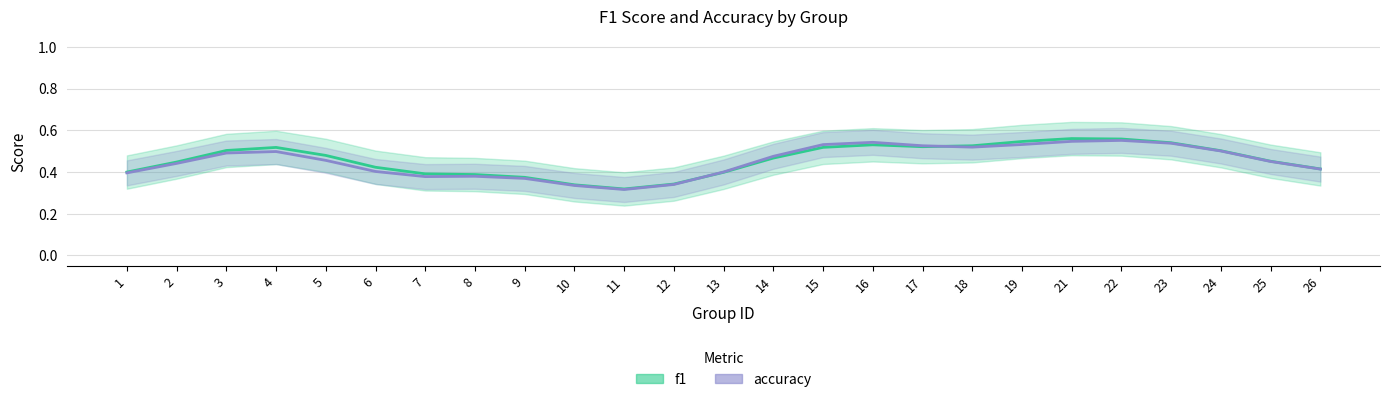

The accuracy series shows 0.6 at 9. True or false?

False